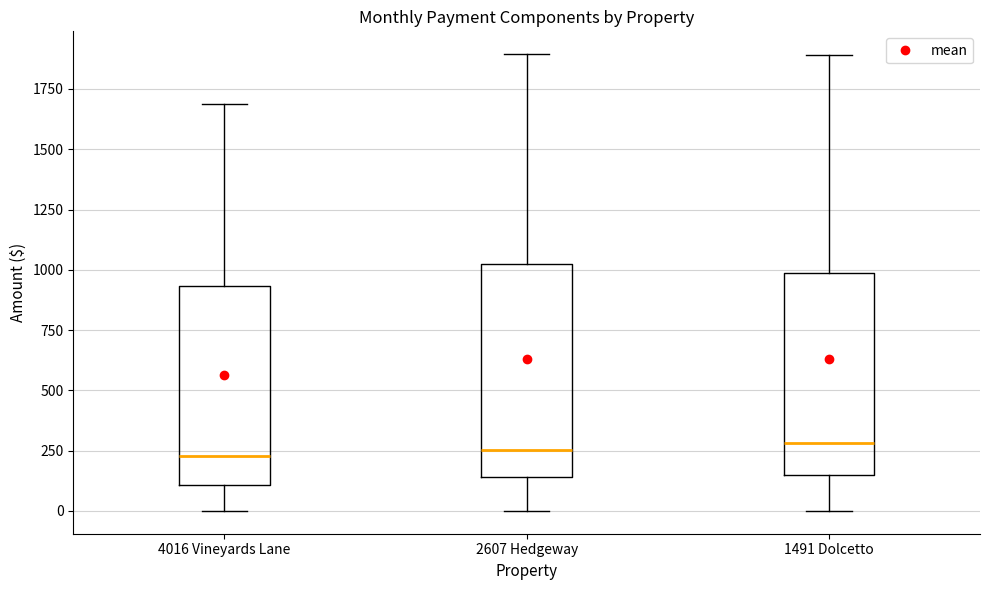

Where is the lower edge of the box for 4016 Vineyards Lane on the y-axis? The values are not printed on the chart, so give them approximately, as read against the axis.

100